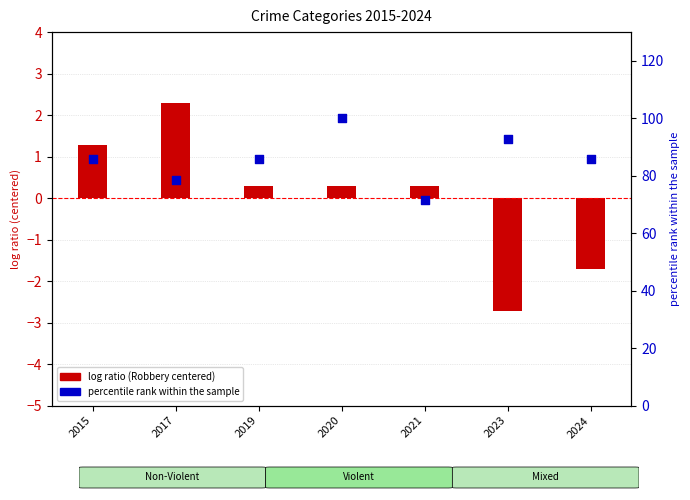

Is the value of Total (% of max) at 2020 greater than the value of Robbery (centered) at 2021?

Yes